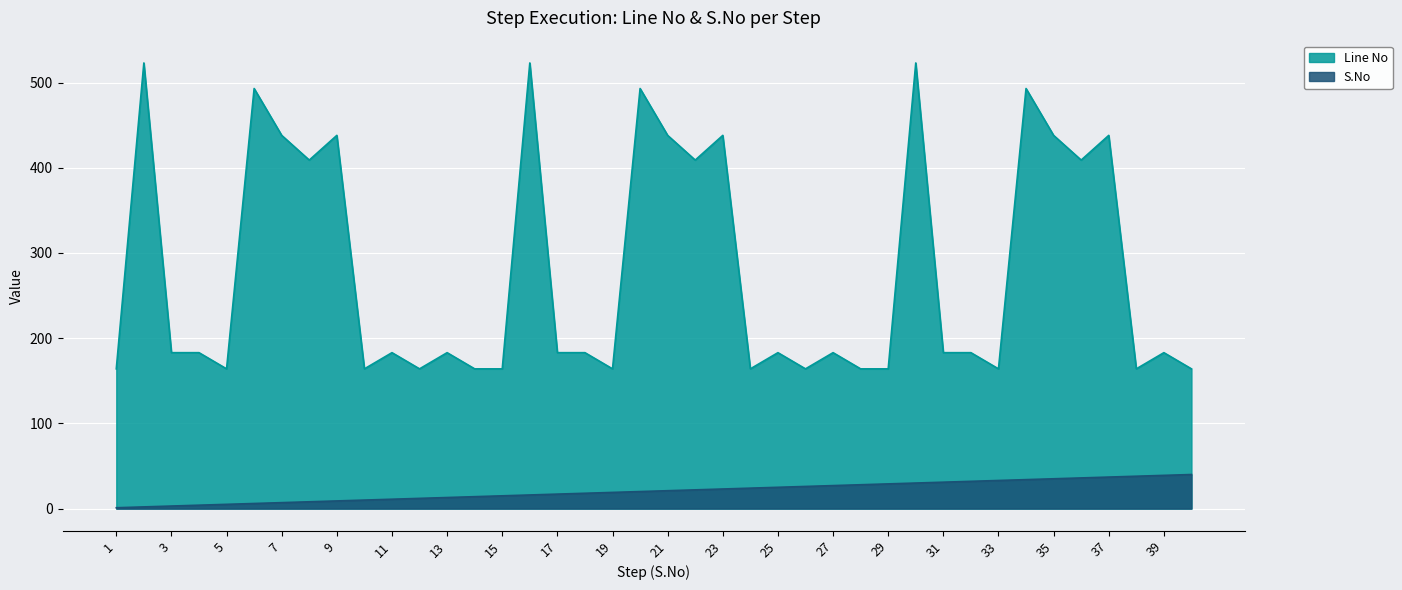

How many data points does each series have?

40